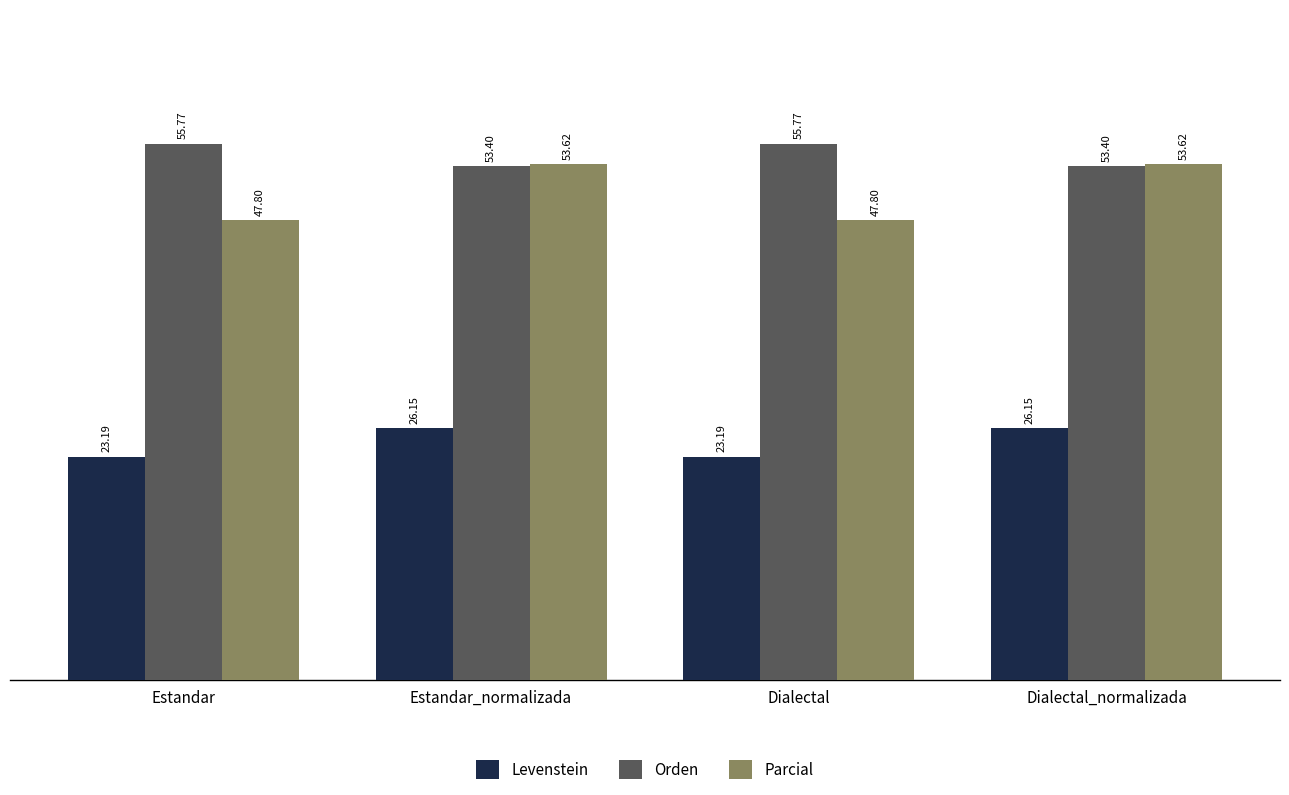

At how many categories does at least one series exceed 34?

4